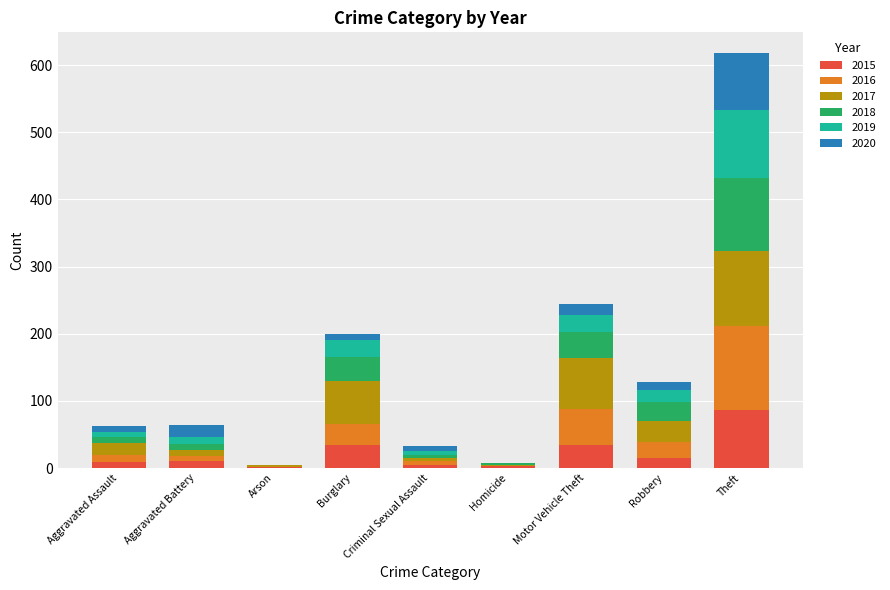

Which category has the highest value in the 2015 series?

Theft